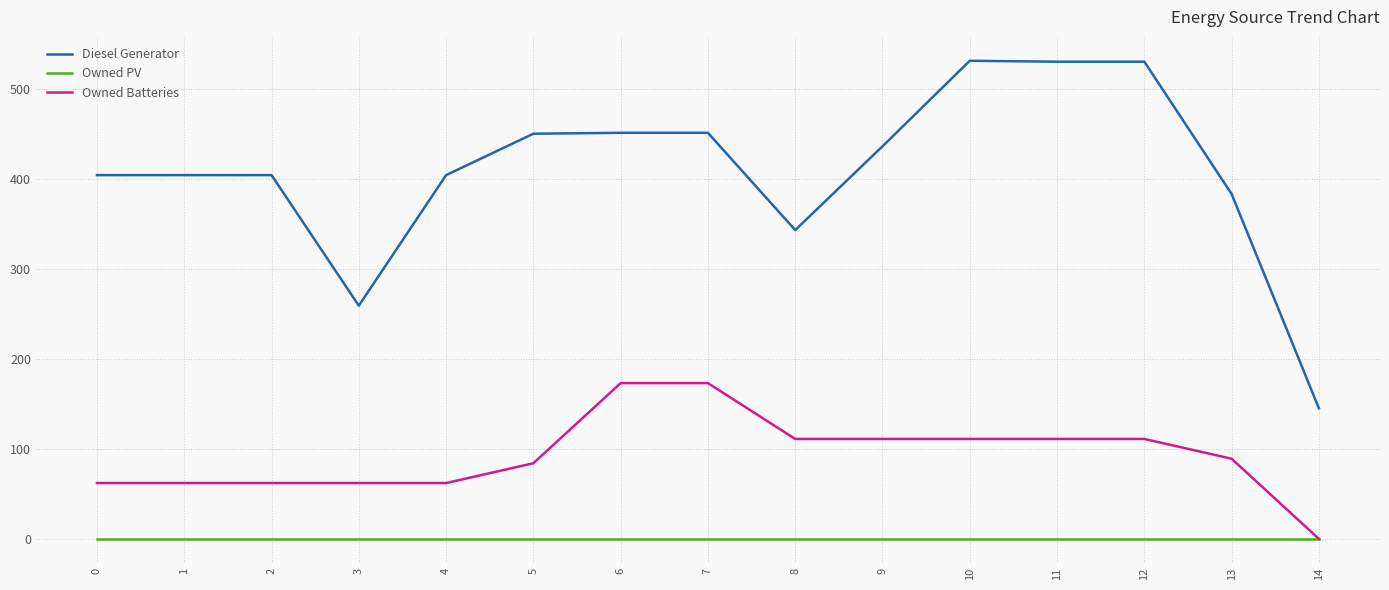

Where is Owned Batteries nearest to the value 86?

5